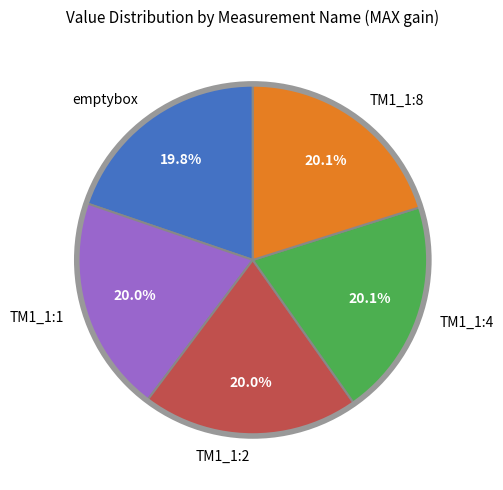

Approximately how many times larger is the value at emptybox compared to TM1_1:2?

1.0